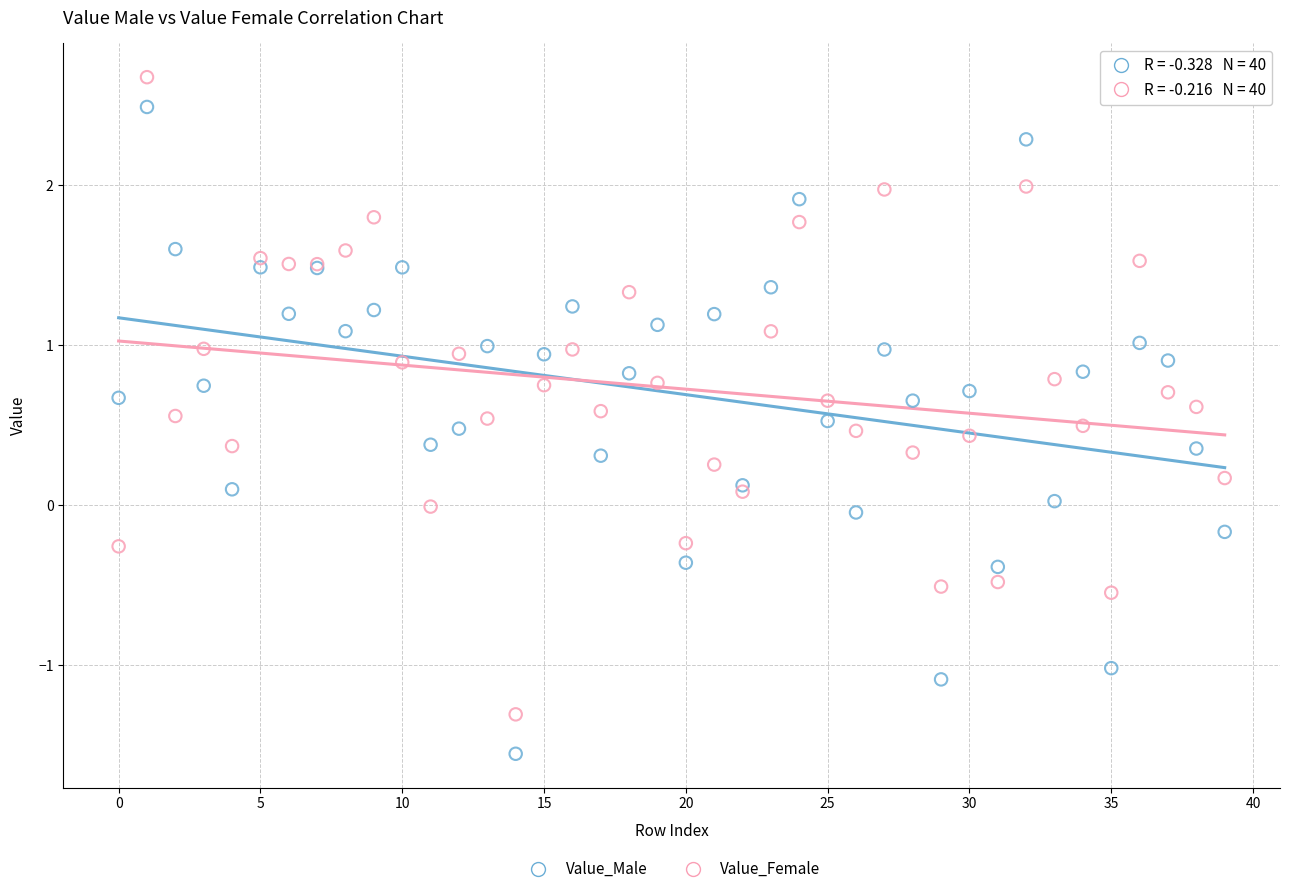

Which series contains the highest Y value?

Value_Female